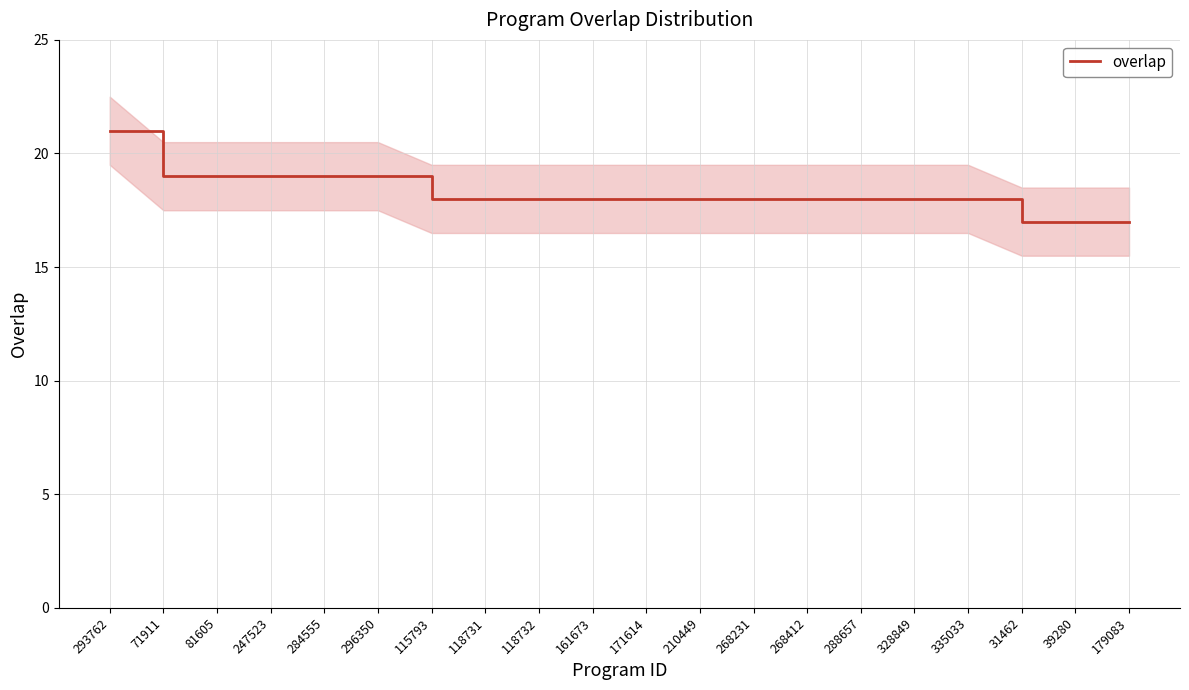

What is the sum of all values?

365